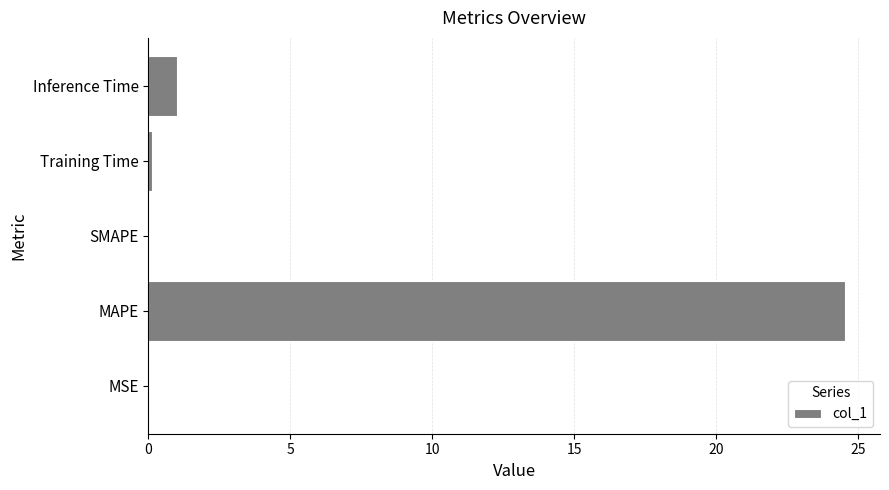

The value at MAPE is 24.5. True or false?

True